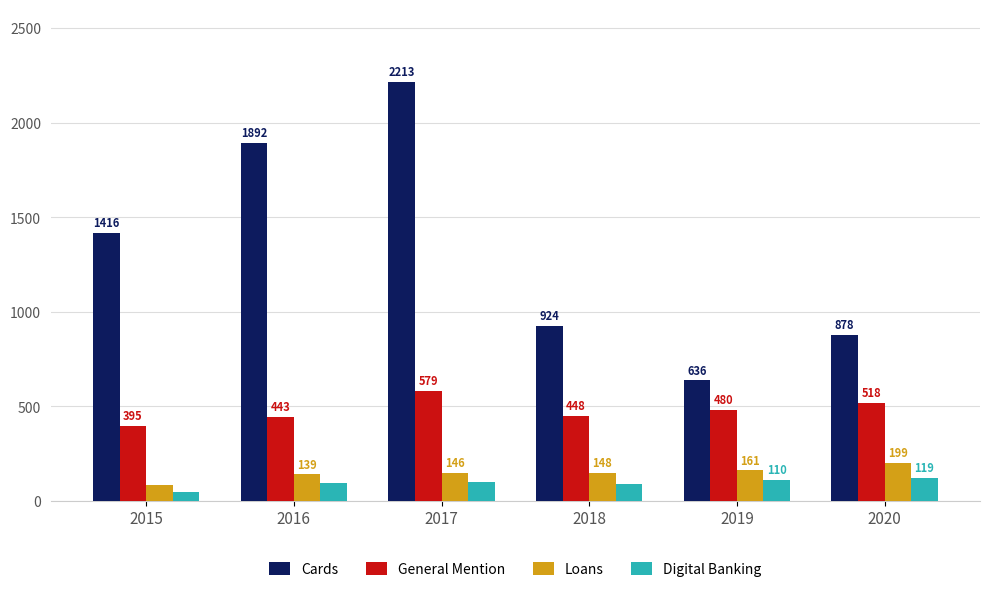

What are all the series names shown in the legend?

Cards, General Mention, Loans, Digital Banking